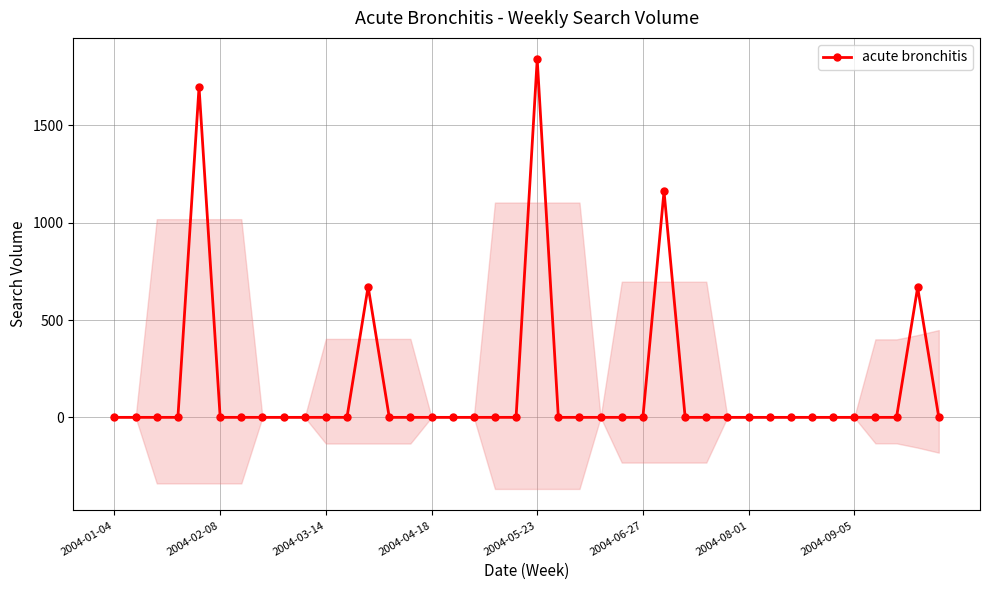

Is it true that the value at 23 is 619.6?

False